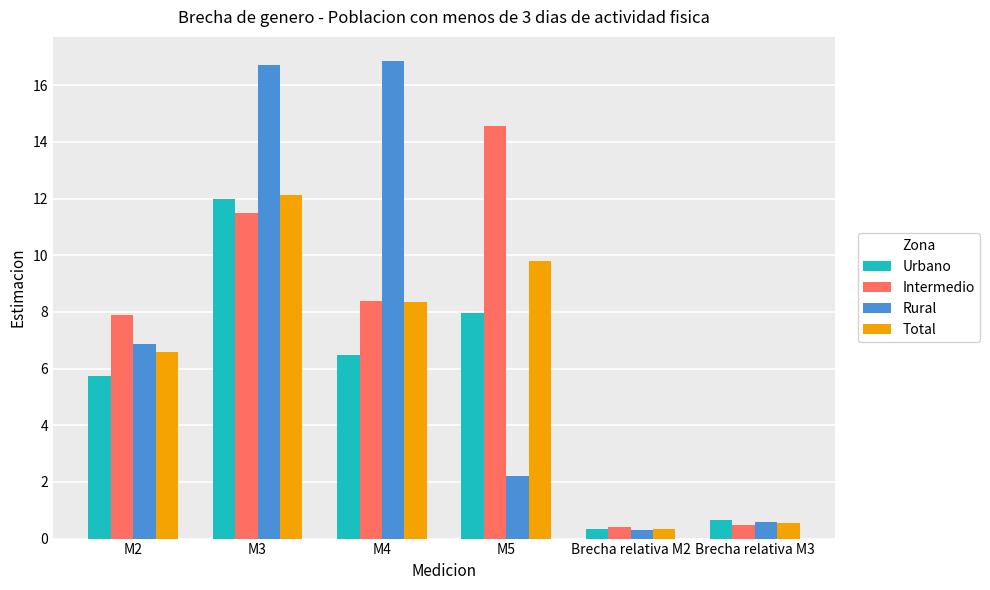

What are all the series names shown in the legend?

Urbano, Intermedio, Rural, Total